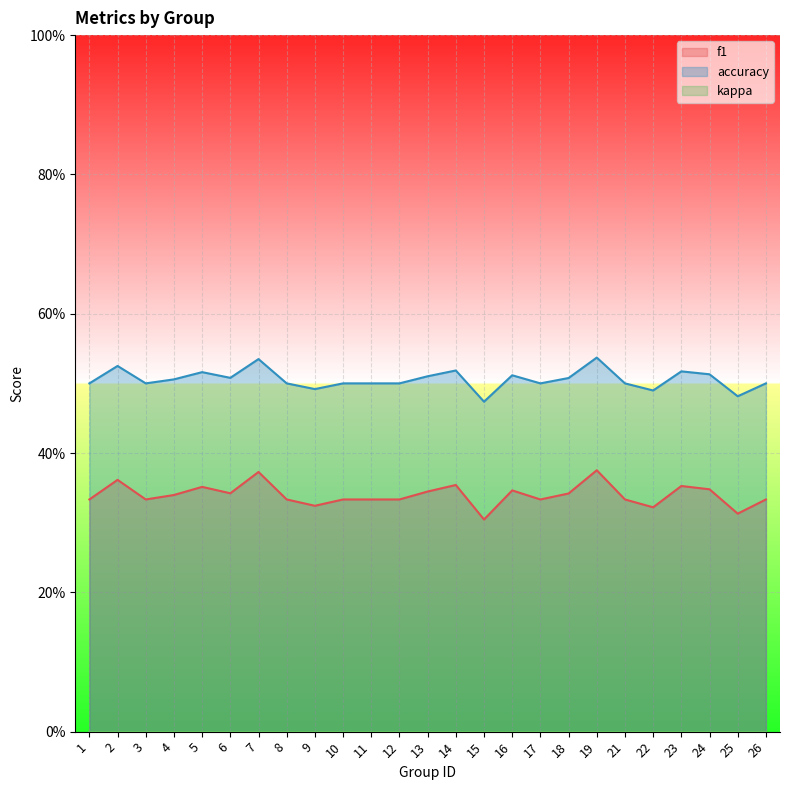

What is the average value of the accuracy series?

0.5